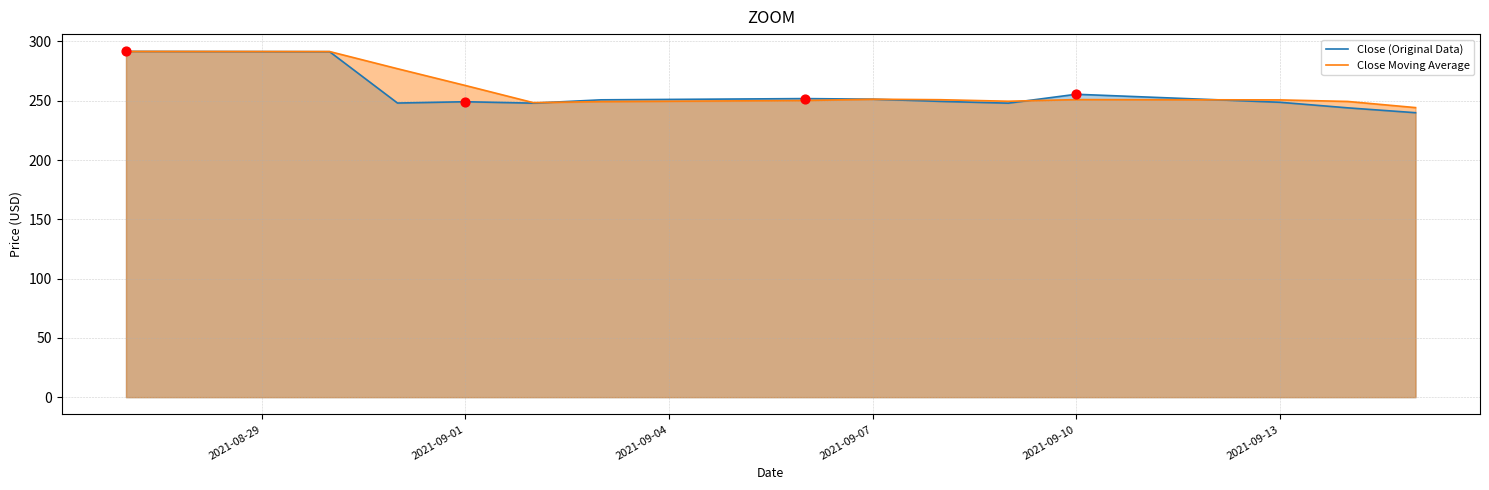

Which series reaches the minimum Y coordinate?

Close (Original Data)